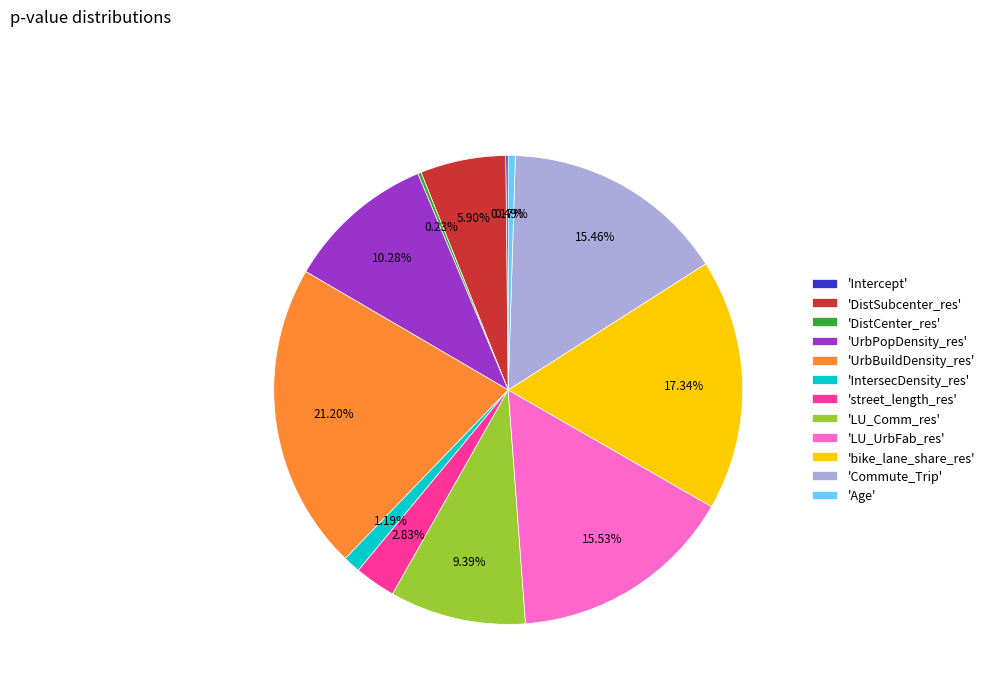

Does any single category account for the majority?

No